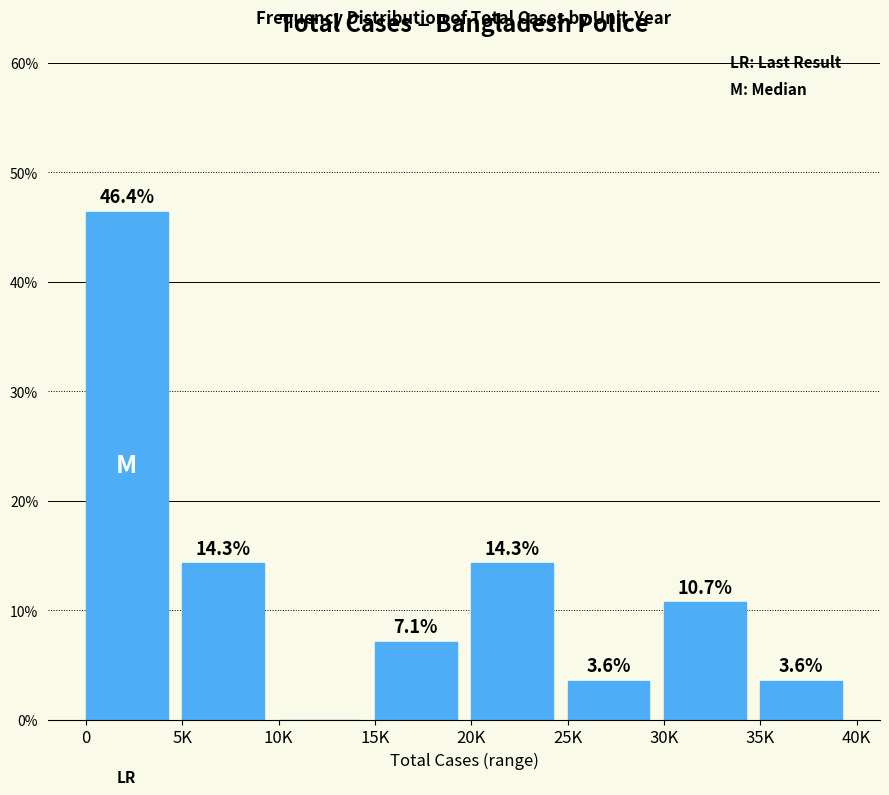

Reading left to right, transcribe all the data shown in this chart.

0=46.4	5K=14.3	10K=0.0	15K=7.1	20K=14.3	25K=3.6	30K=10.7	35K=3.6